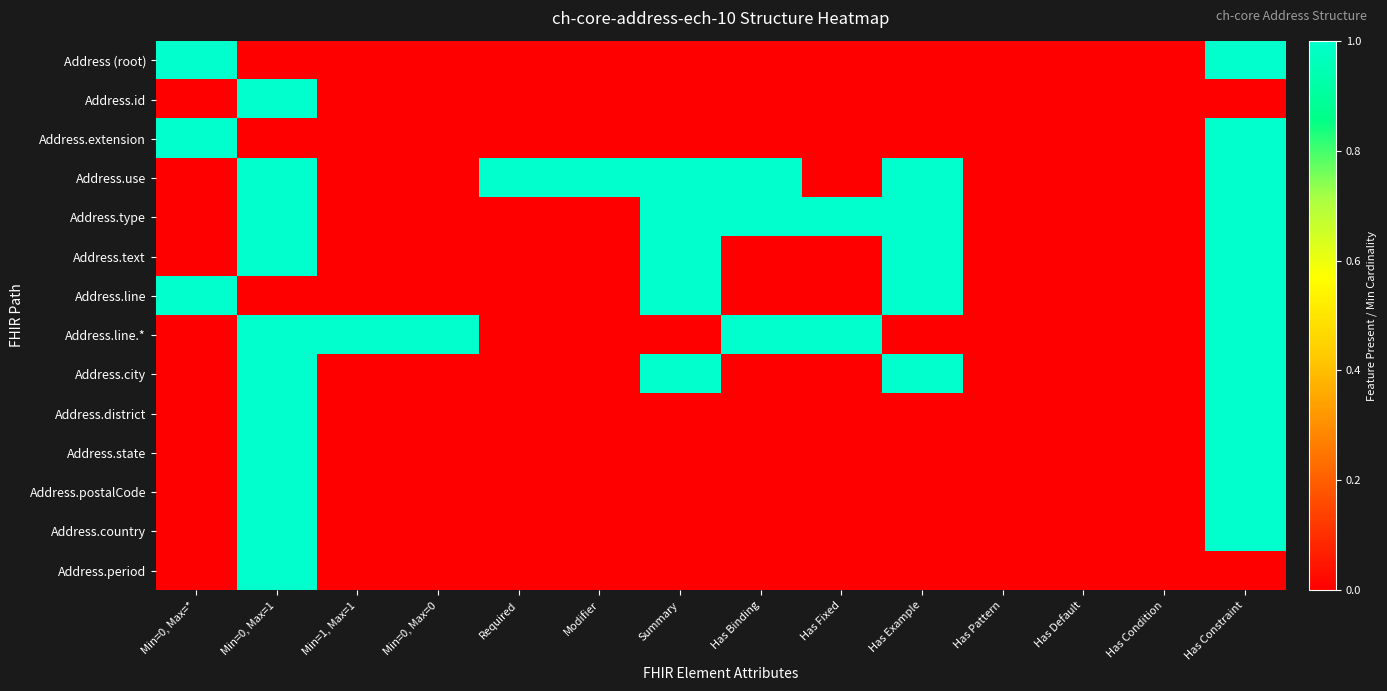

Reading left to right, extract all data points from this chart.

Address (root): Min=0, Max=*=1	Min=0, Max=1=0	Min=1, Max=1=0	Min=0, Max=0=0	Required=0	Modifier=0	Summary=0	Has Binding=0	Has Fixed=0	Has Example=0	Has Pattern=0	Has Default=0	Has Condition=0	Has Constraint=1
Address.id: Min=0, Max=*=0	Min=0, Max=1=1	Min=1, Max=1=0	Min=0, Max=0=0	Required=0	Modifier=0	Summary=0	Has Binding=0	Has Fixed=0	Has Example=0	Has Pattern=0	Has Default=0	Has Condition=0	Has Constraint=0
Address.extension: Min=0, Max=*=1	Min=0, Max=1=0	Min=1, Max=1=0	Min=0, Max=0=0	Required=0	Modifier=0	Summary=0	Has Binding=0	Has Fixed=0	Has Example=0	Has Pattern=0	Has Default=0	Has Condition=0	Has Constraint=1
Address.use: Min=0, Max=*=0	Min=0, Max=1=1	Min=1, Max=1=0	Min=0, Max=0=0	Required=1	Modifier=1	Summary=1	Has Binding=1	Has Fixed=0	Has Example=1	Has Pattern=0	Has Default=0	Has Condition=0	Has Constraint=1
Address.type: Min=0, Max=*=0	Min=0, Max=1=1	Min=1, Max=1=0	Min=0, Max=0=0	Required=0	Modifier=0	Summary=1	Has Binding=1	Has Fixed=1	Has Example=1	Has Pattern=0	Has Default=0	Has Condition=0	Has Constraint=1
Address.text: Min=0, Max=*=0	Min=0, Max=1=1	Min=1, Max=1=0	Min=0, Max=0=0	Required=0	Modifier=0	Summary=1	Has Binding=0	Has Fixed=0	Has Example=1	Has Pattern=0	Has Default=0	Has Condition=0	Has Constraint=1
Address.line: Min=0, Max=*=1	Min=0, Max=1=0	Min=1, Max=1=0	Min=0, Max=0=0	Required=0	Modifier=0	Summary=1	Has Binding=0	Has Fixed=0	Has Example=1	Has Pattern=0	Has Default=0	Has Condition=0	Has Constraint=1
Address.line.*: Min=0, Max=*=0	Min=0, Max=1=1	Min=1, Max=1=1	Min=0, Max=0=1	Required=0	Modifier=0	Summary=0	Has Binding=1	Has Fixed=1	Has Example=0	Has Pattern=0	Has Default=0	Has Condition=0	Has Constraint=1
Address.city: Min=0, Max=*=0	Min=0, Max=1=1	Min=1, Max=1=0	Min=0, Max=0=0	Required=0	Modifier=0	Summary=1	Has Binding=0	Has Fixed=0	Has Example=1	Has Pattern=0	Has Default=0	Has Condition=0	Has Constraint=1
Address.district: Min=0, Max=*=0	Min=0, Max=1=1	Min=1, Max=1=0	Min=0, Max=0=0	Required=0	Modifier=0	Summary=0	Has Binding=0	Has Fixed=0	Has Example=0	Has Pattern=0	Has Default=0	Has Condition=0	Has Constraint=1
Address.state: Min=0, Max=*=0	Min=0, Max=1=1	Min=1, Max=1=0	Min=0, Max=0=0	Required=0	Modifier=0	Summary=0	Has Binding=0	Has Fixed=0	Has Example=0	Has Pattern=0	Has Default=0	Has Condition=0	Has Constraint=1
Address.postalCode: Min=0, Max=*=0	Min=0, Max=1=1	Min=1, Max=1=0	Min=0, Max=0=0	Required=0	Modifier=0	Summary=0	Has Binding=0	Has Fixed=0	Has Example=0	Has Pattern=0	Has Default=0	Has Condition=0	Has Constraint=1
Address.country: Min=0, Max=*=0	Min=0, Max=1=1	Min=1, Max=1=0	Min=0, Max=0=0	Required=0	Modifier=0	Summary=0	Has Binding=0	Has Fixed=0	Has Example=0	Has Pattern=0	Has Default=0	Has Condition=0	Has Constraint=1
Address.period: Min=0, Max=*=0	Min=0, Max=1=1	Min=1, Max=1=0	Min=0, Max=0=0	Required=0	Modifier=0	Summary=0	Has Binding=0	Has Fixed=0	Has Example=0	Has Pattern=0	Has Default=0	Has Condition=0	Has Constraint=0